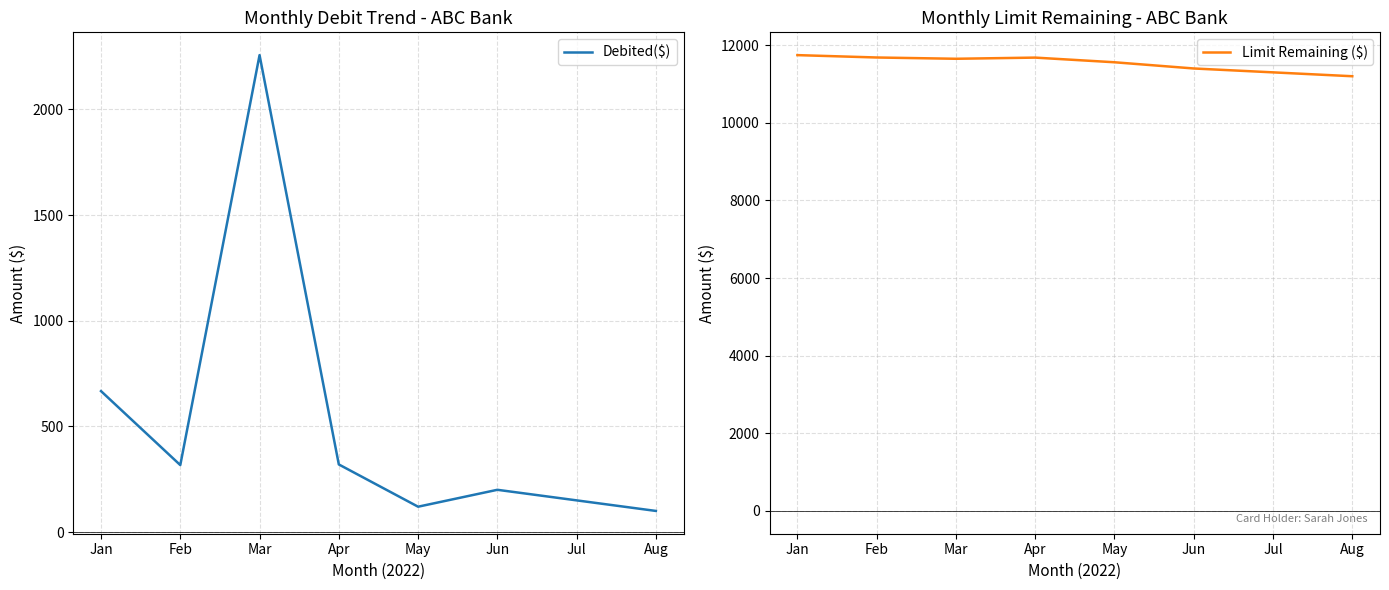

Does the chart have visible grid lines?

Yes